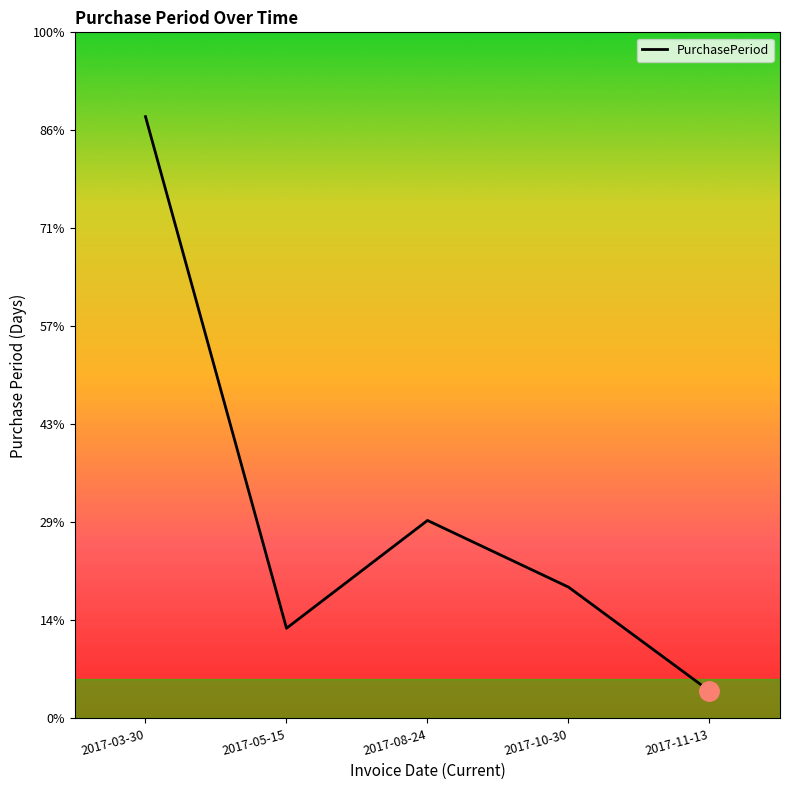

Is it true that the value at 2017-11-13 is 24?

False